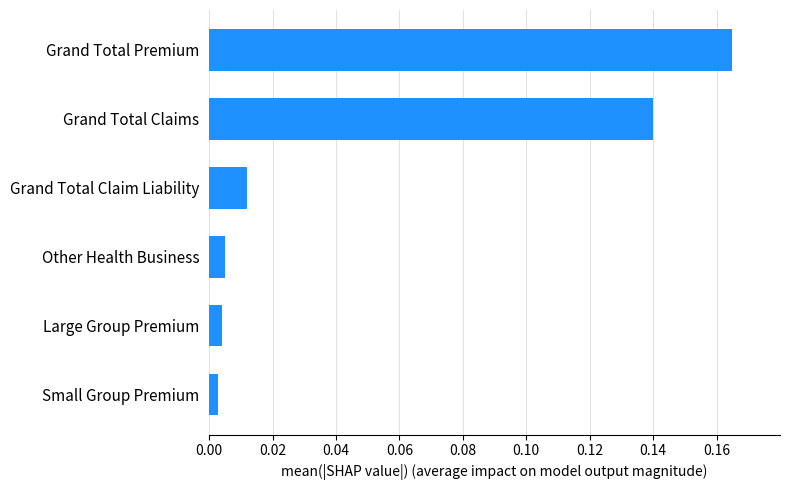

How many bars are there in total?

6